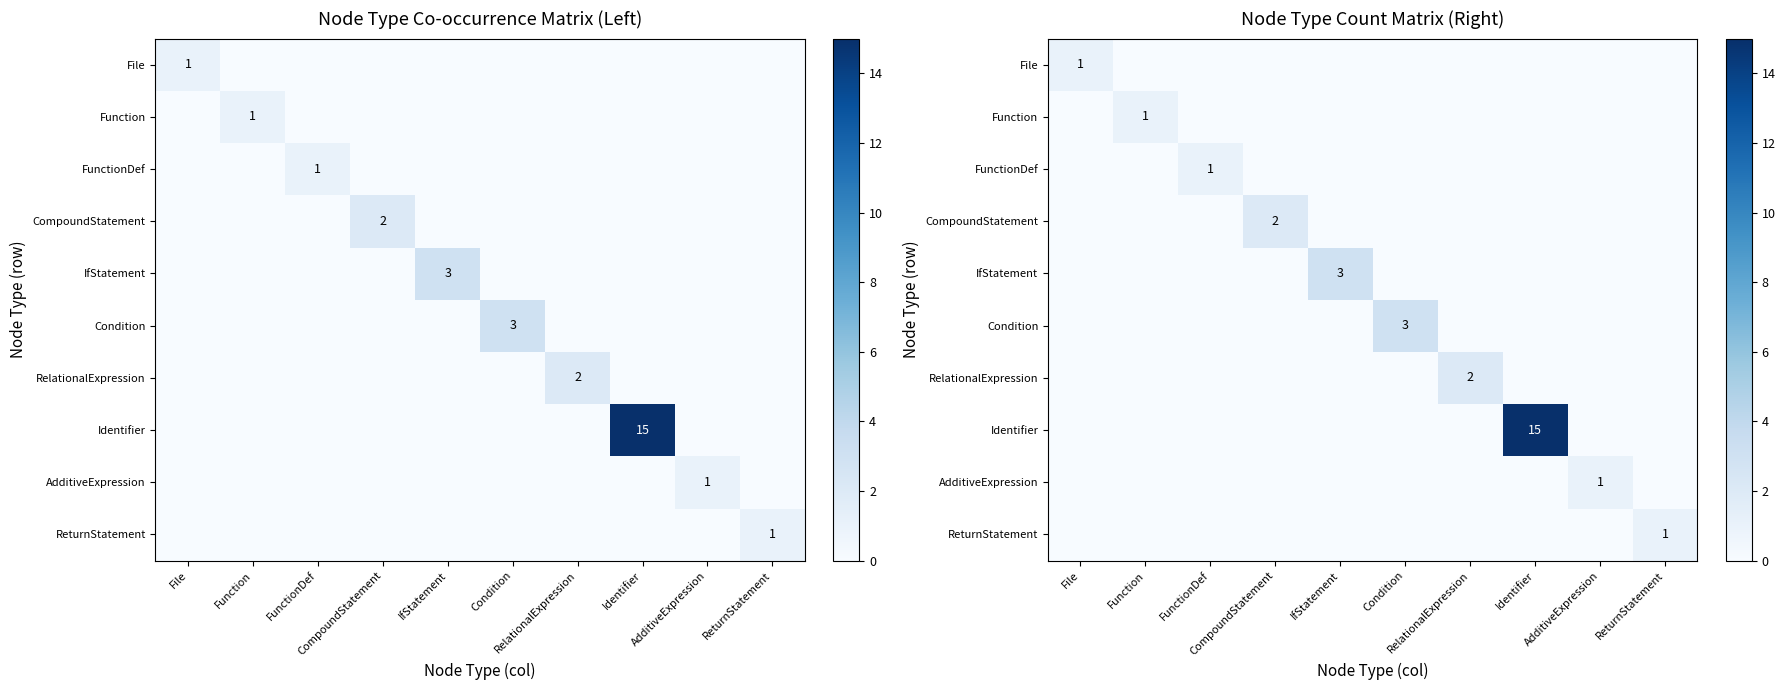

At which category does the chart reach its minimum across all series?

Function